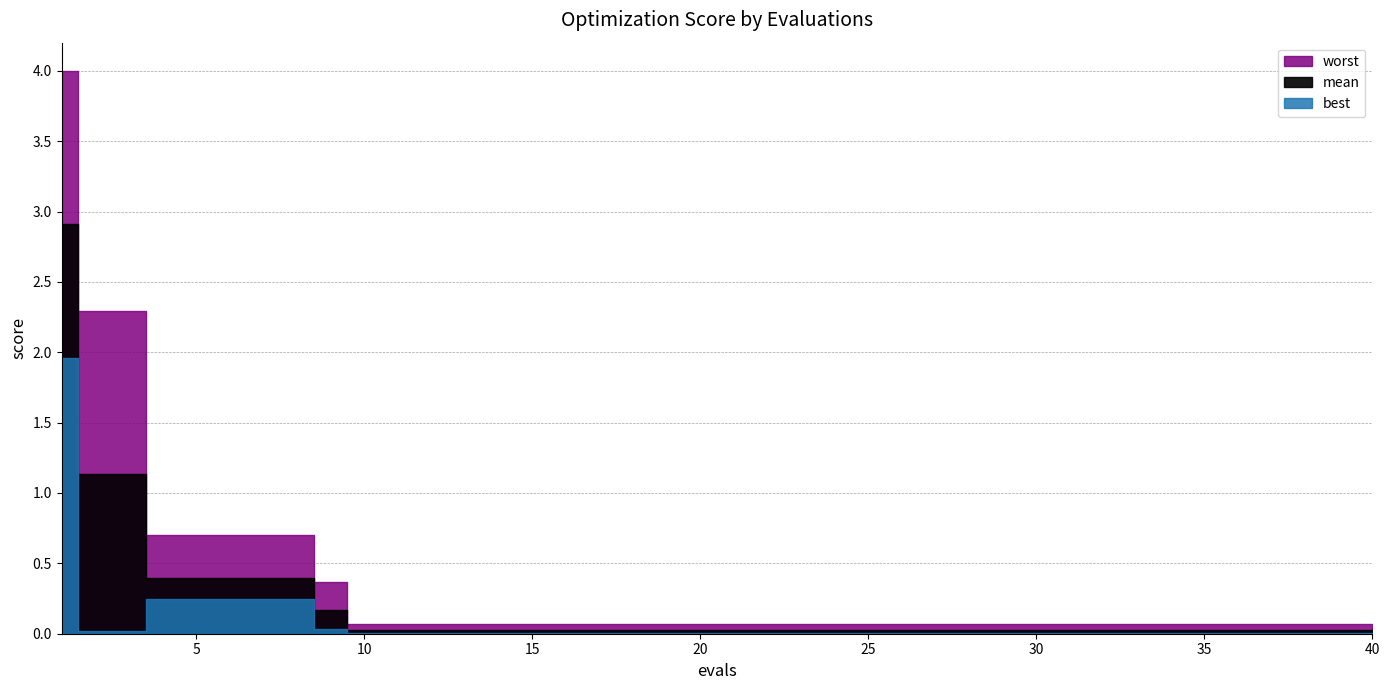

Rank the series by their maximum value, from highest to lowest.

worst, mean, best